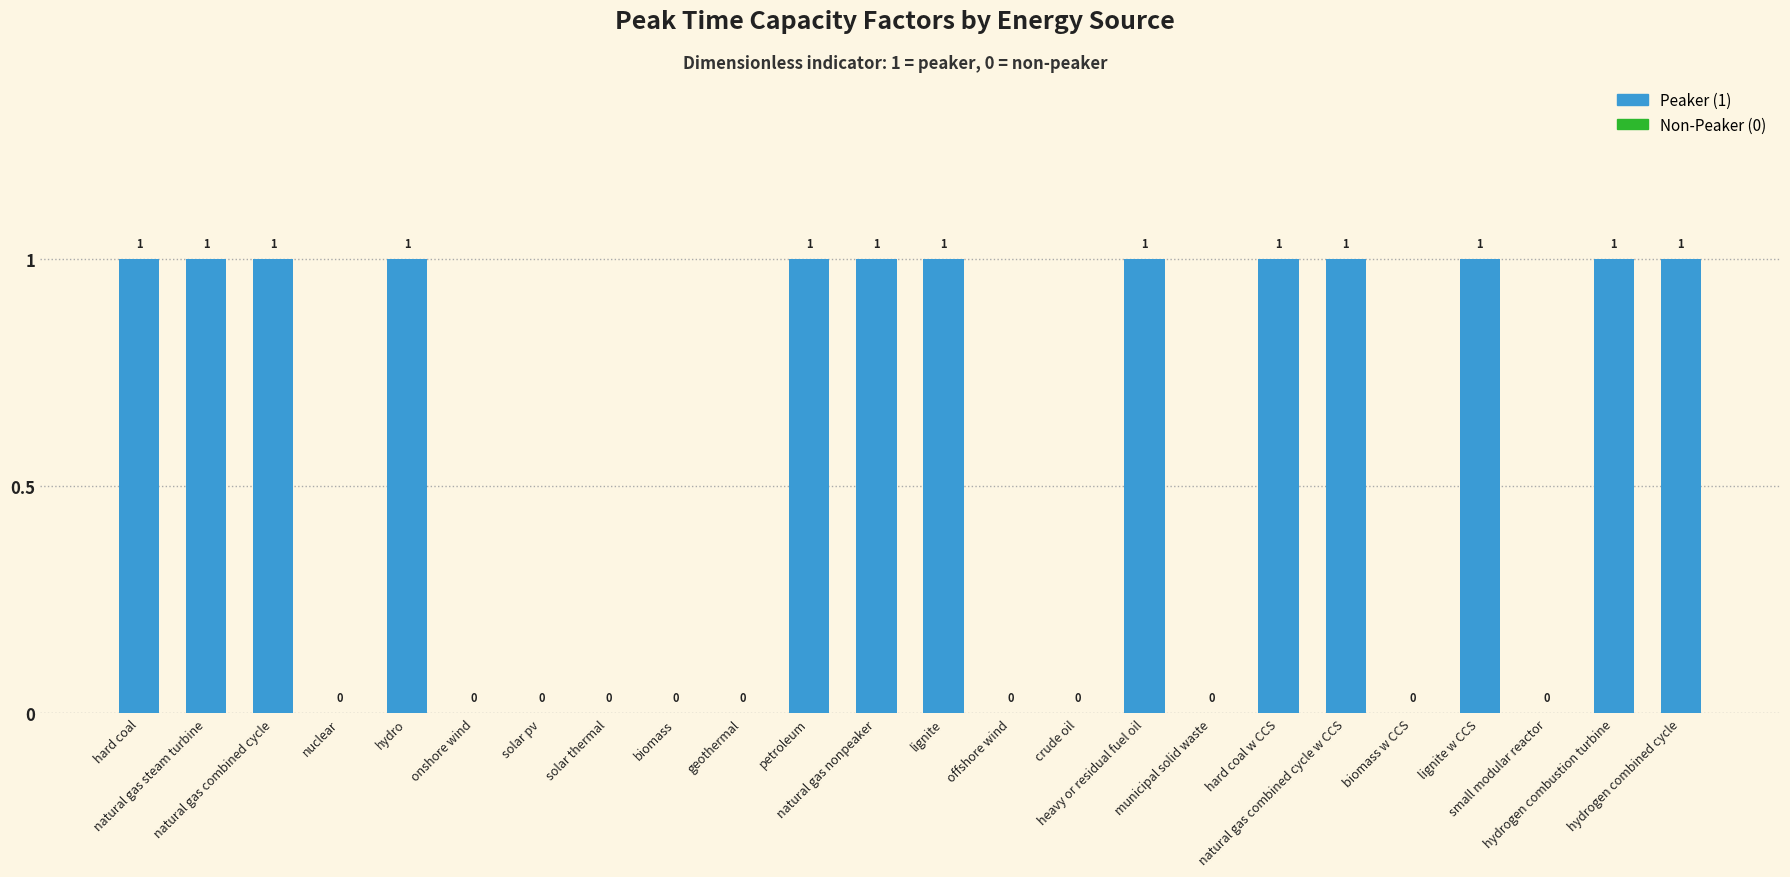

What is the sum of all values?

13